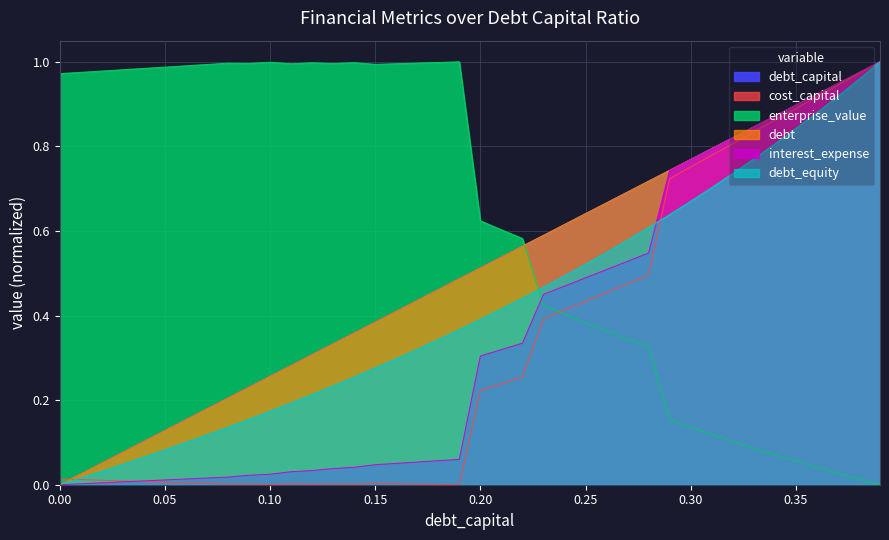

What is the label of the 8th point from the left?

0.07